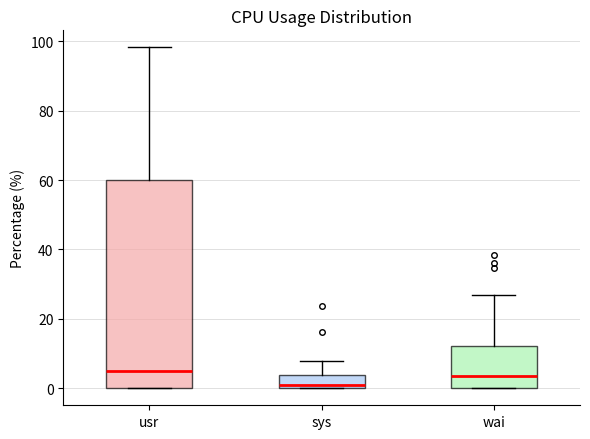

Reading left to right, transcribe this box plot: for each box, give where its median line is, the range the box spans, and where its two whiskers end, as read against the y-axis. The values are not printed on the chart, so give them approximately, as read against the axis.

usr: median 4, box 0 to 60, whiskers 0 to 98
sys: median 0 (just above the box's lower edge), box 0 to 4, whiskers 0 to 8
wai: median 4, box 0 to 12, whiskers 0 to 26